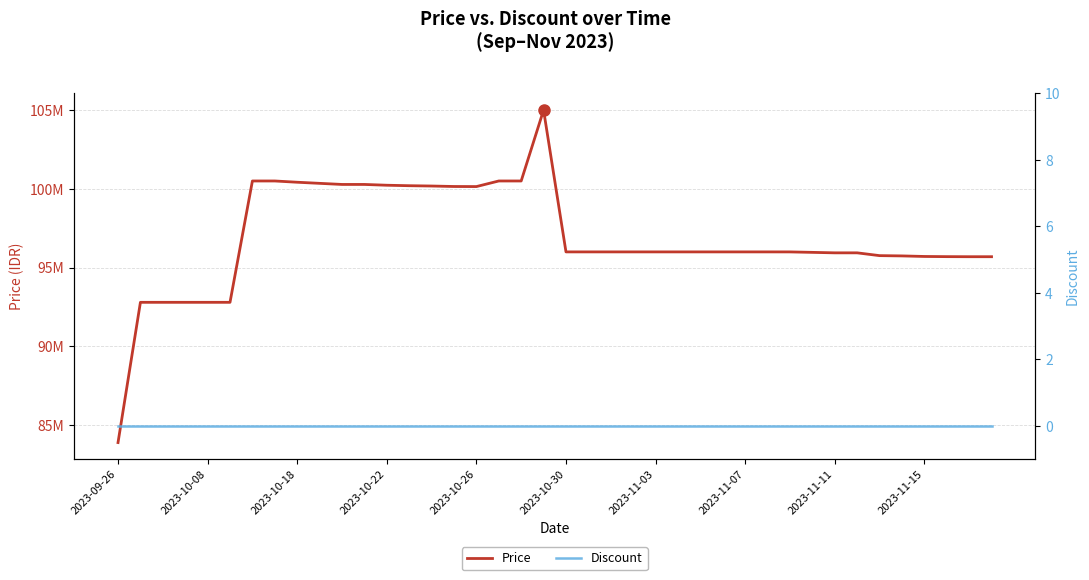

True or false: Price has a value of 55231132 at 13.

False